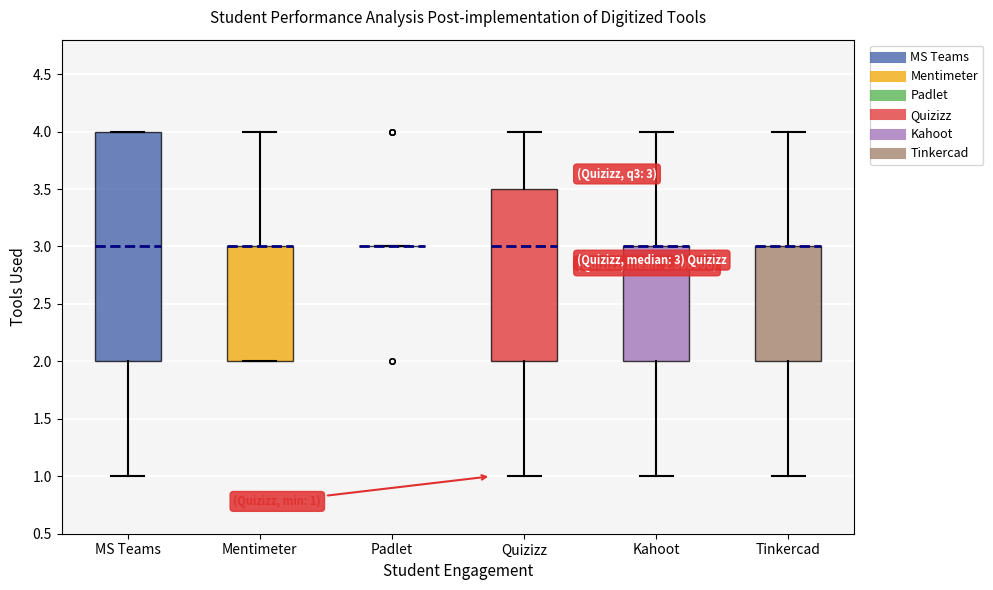

Comparing the boxes themselves (not the whiskers), which one is the tallest?

MS Teams